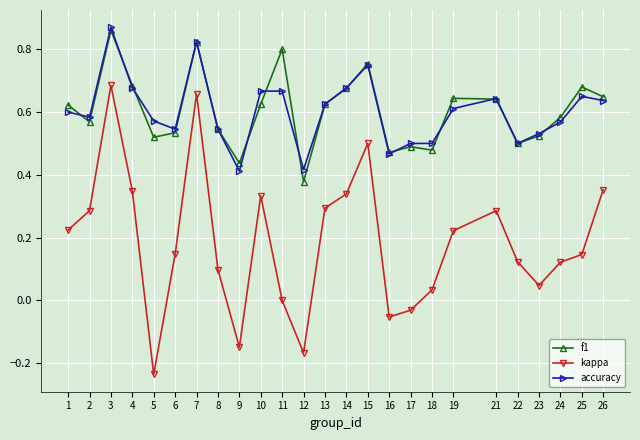

True or false: kappa and accuracy intersect in this chart.

False